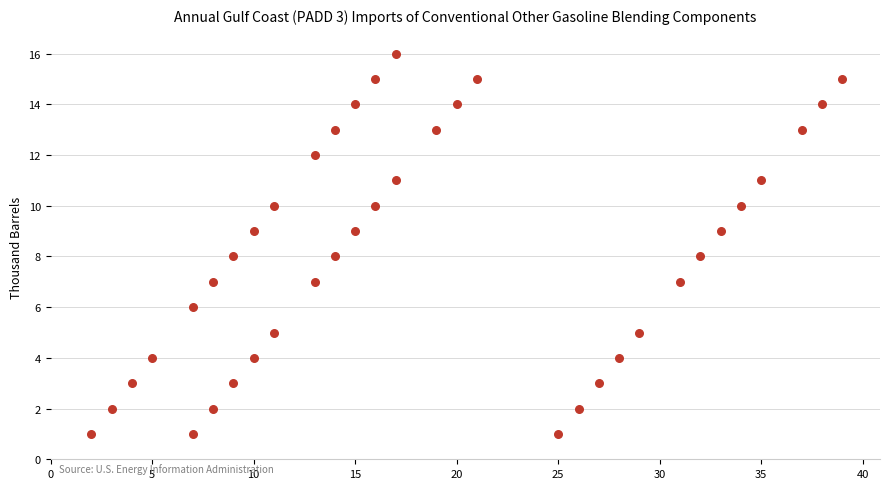

What is the range of X values (max minus min)?

37